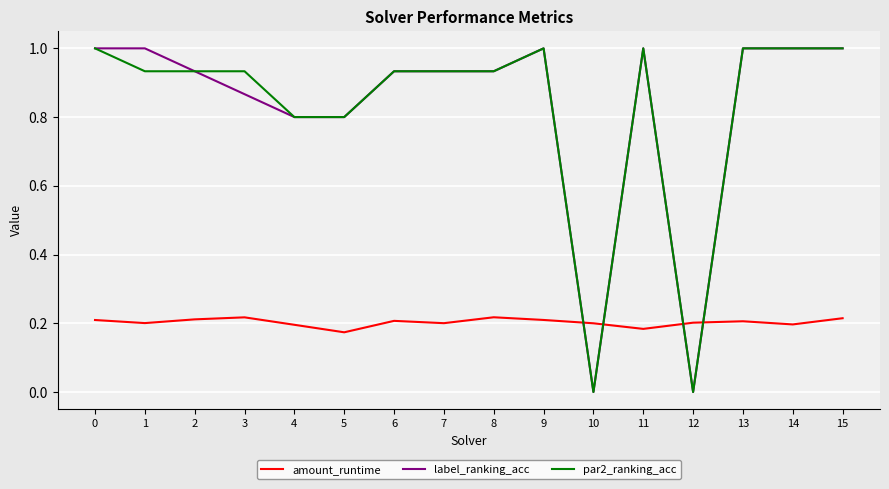

At which category does amount_runtime reach its first local valley?

1